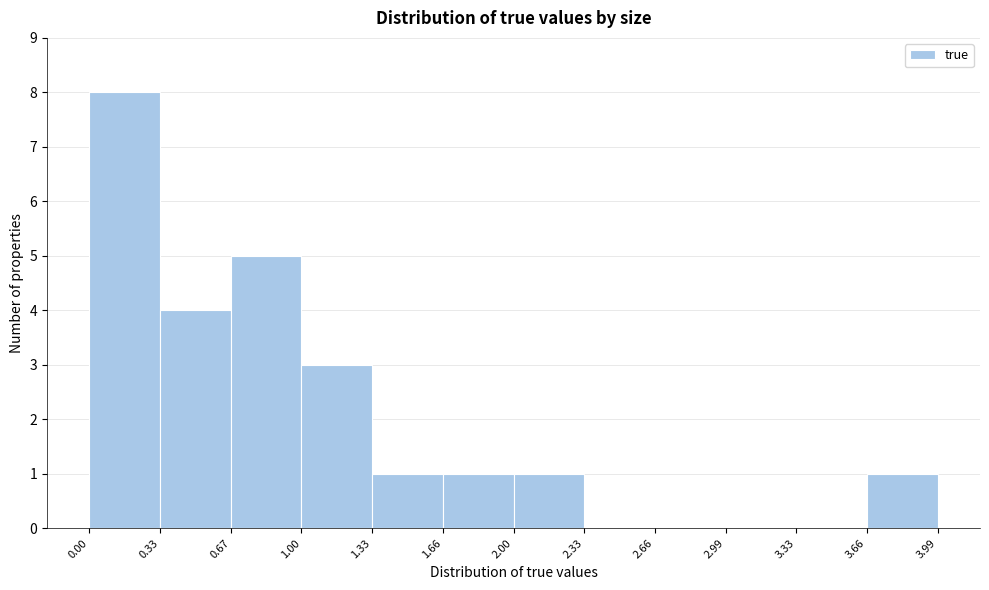

What is the height of the bar covering 0.00 to 0.33 on the x-axis? The values are not printed on the chart, so give them approximately, as read against the axis.

8